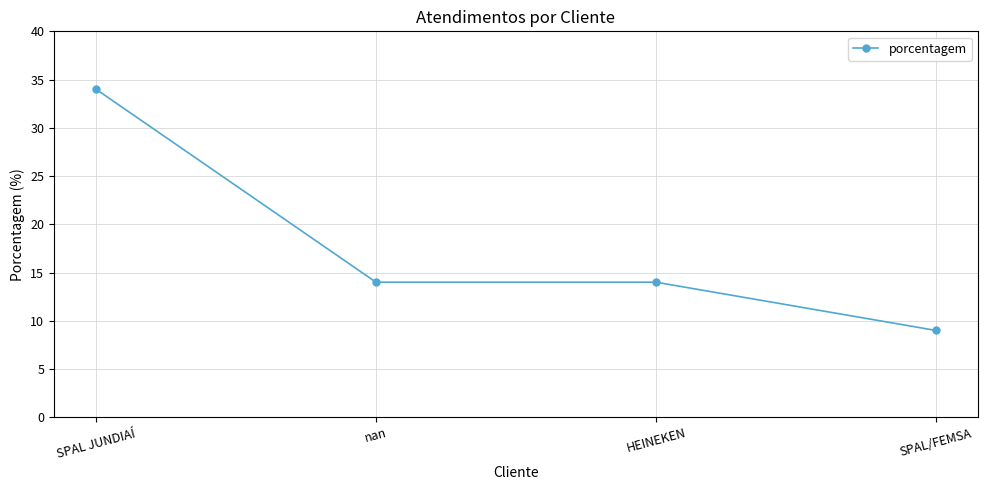

The chart shows a value of 14 at nan. True or false?

True